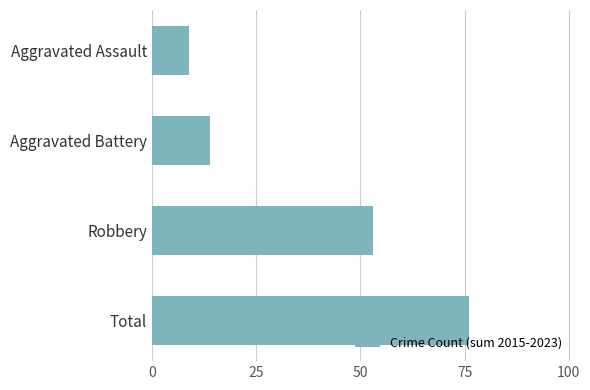

Reading bottom to top, list all the values displayed in this chart.

Total=76	Robbery=53	Aggravated Battery=14	Aggravated Assault=9